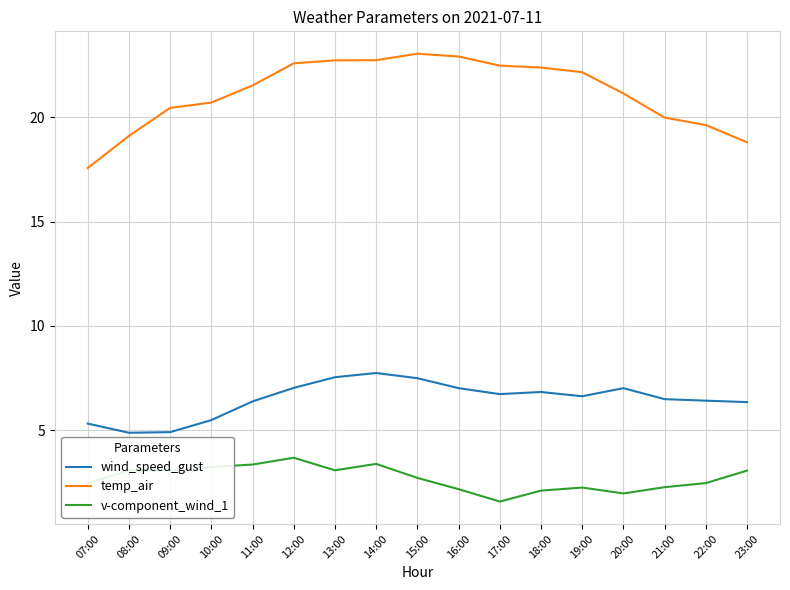

What is the difference between the maximum and second lowest values in the wind_speed_gust series?

2.8